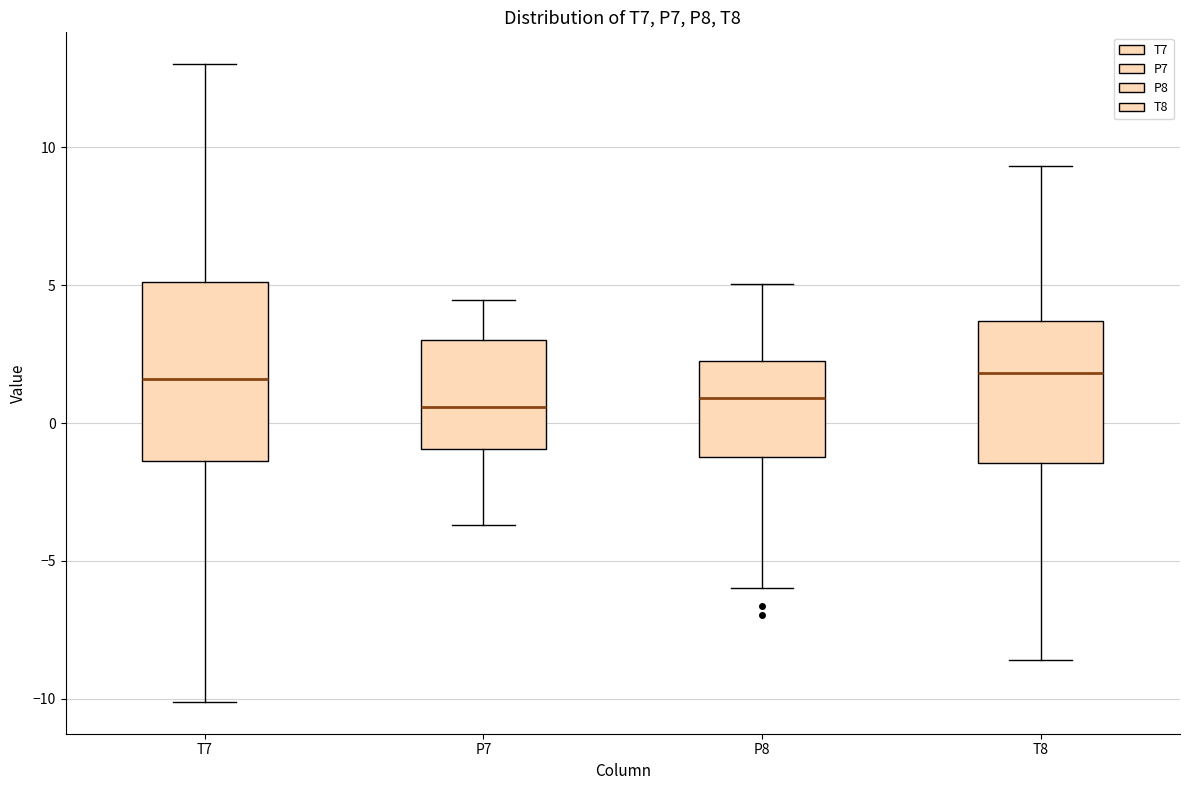

Comparing the boxes themselves (not the whiskers), which one is the tallest?

T7